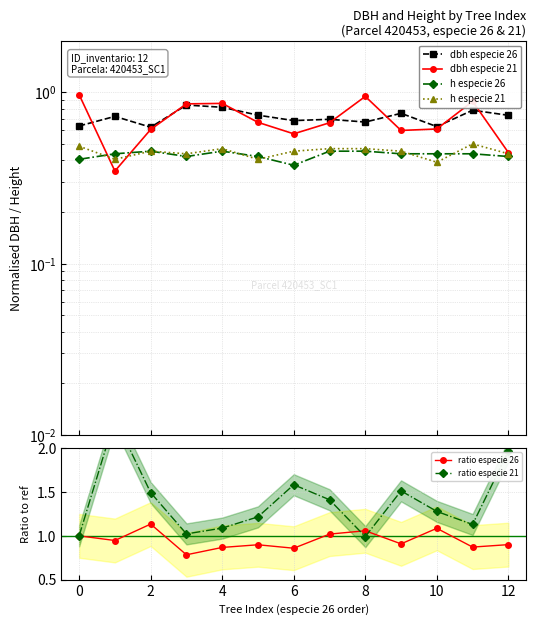

True or false: ratio especie 21 has more than 2 points higher than both neighbors.

True